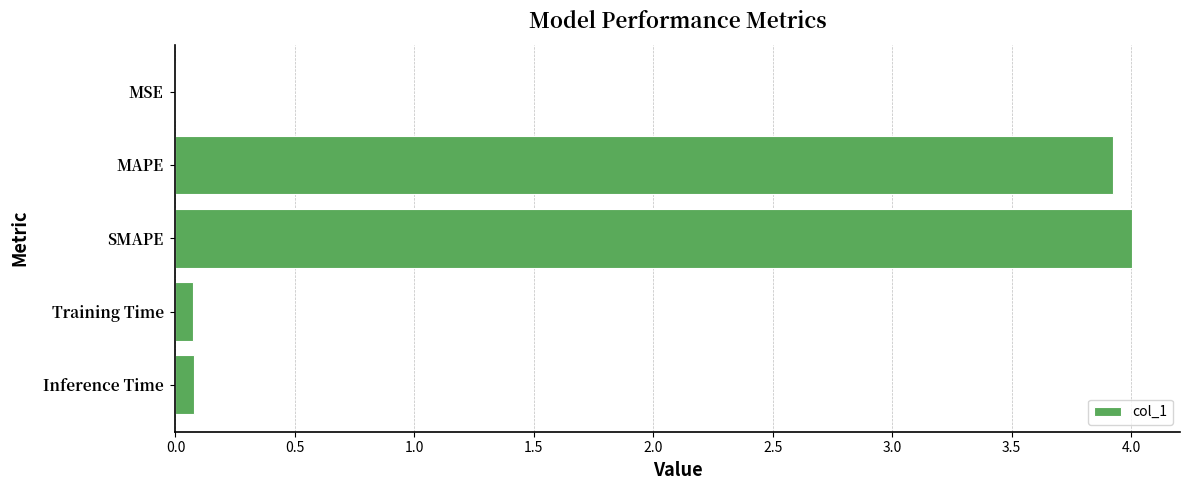

Is it true that the value at SMAPE is 4.0?

True